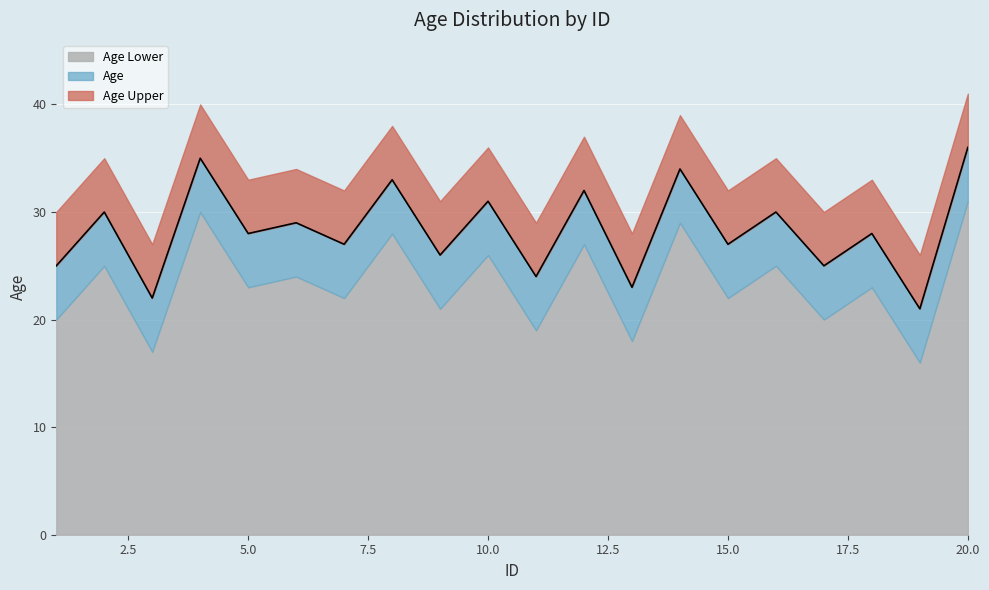

How many lines are shown in the chart?

3